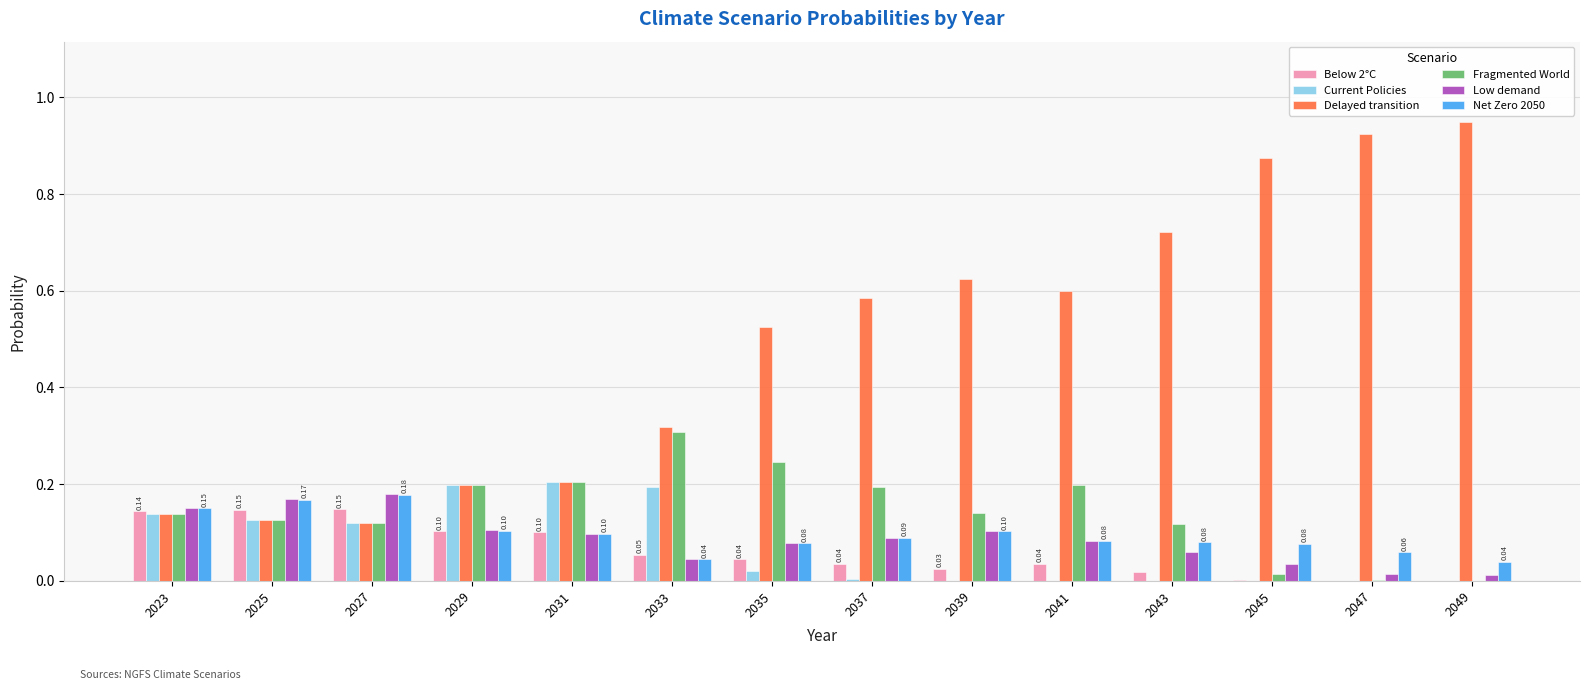

Is the value of Delayed transition at 2049 greater than the value of Low demand at 2047?

Yes